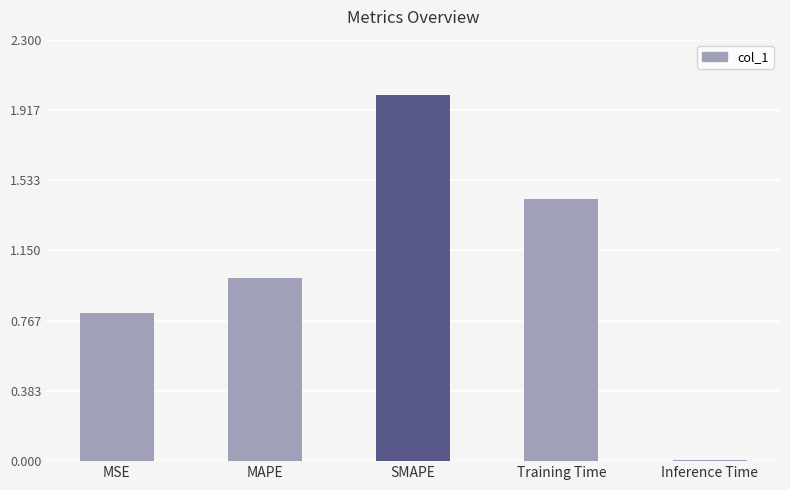

What is the change in value from MAPE to Inference Time?

-1.0